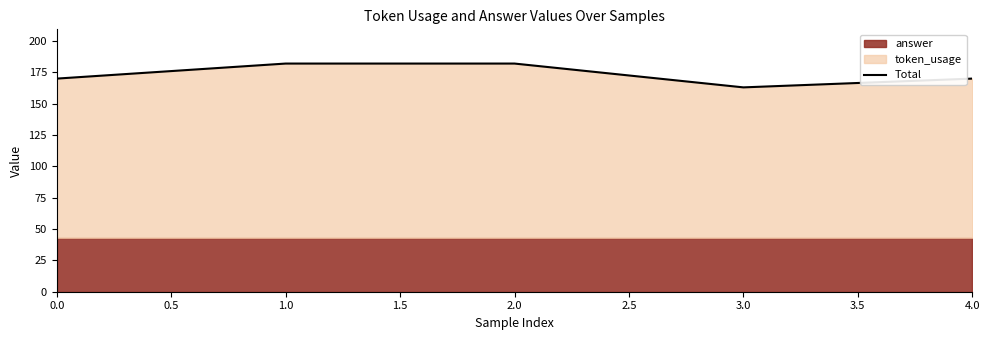

How many data points are less than 170?

1